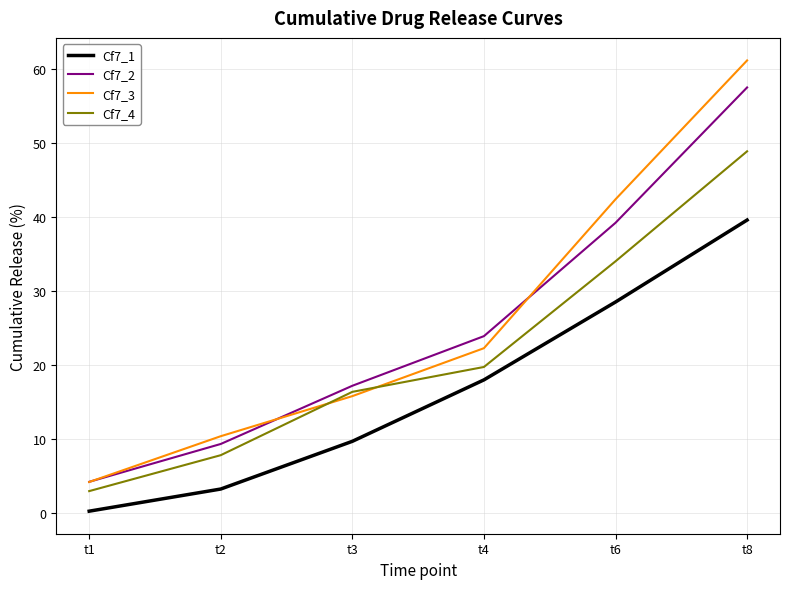

Is the value of Cf7_1 at t8 greater than the value of Cf7_4 at t4?

Yes